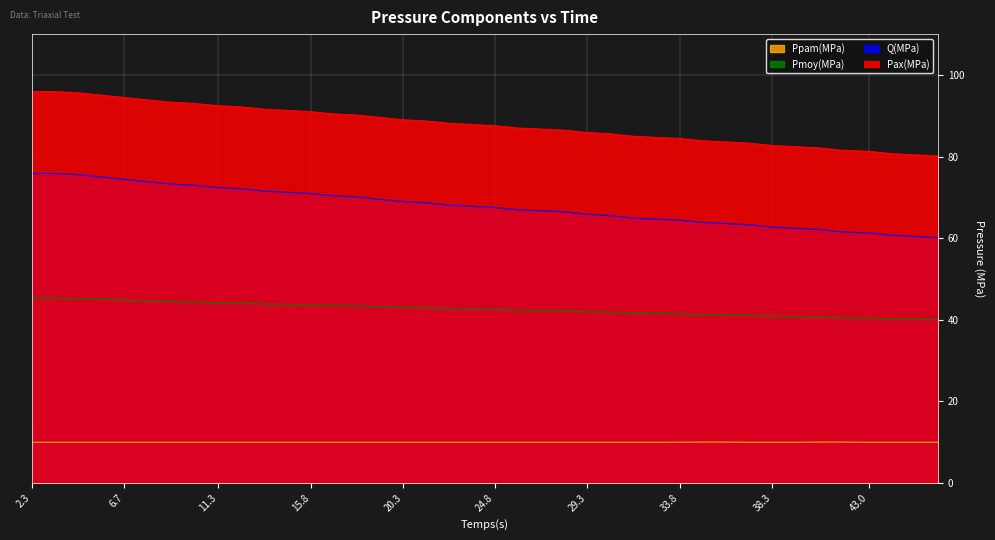

The value of Ppam(MPa) at 3.377 is 10.0. True or false?

True